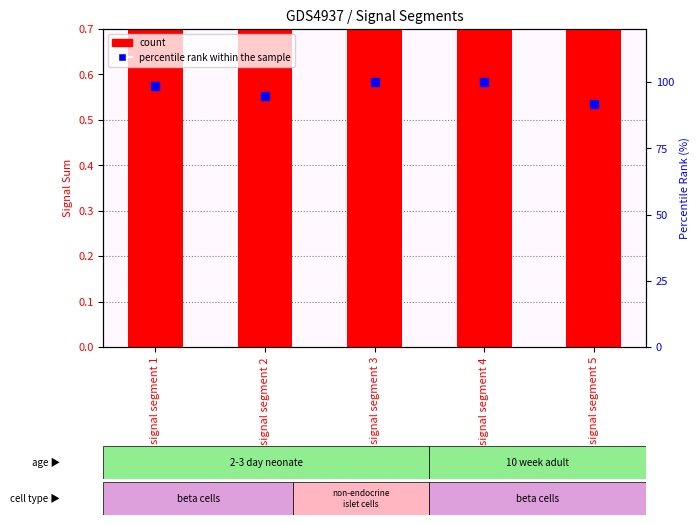

At which category is the sum across all series the highest?

signal segment 3